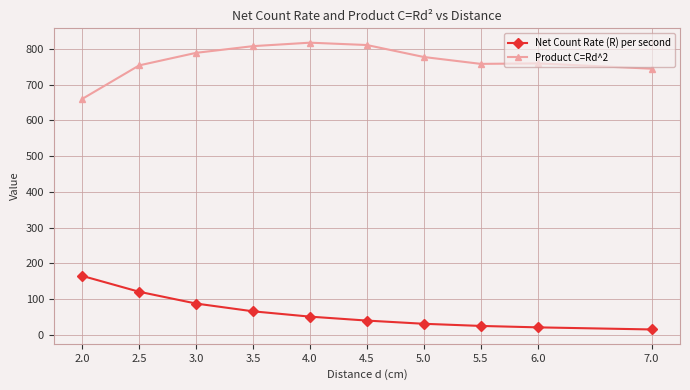

Is it true that Net Count Rate (R) per second equals 165.1 at 2.0?

True